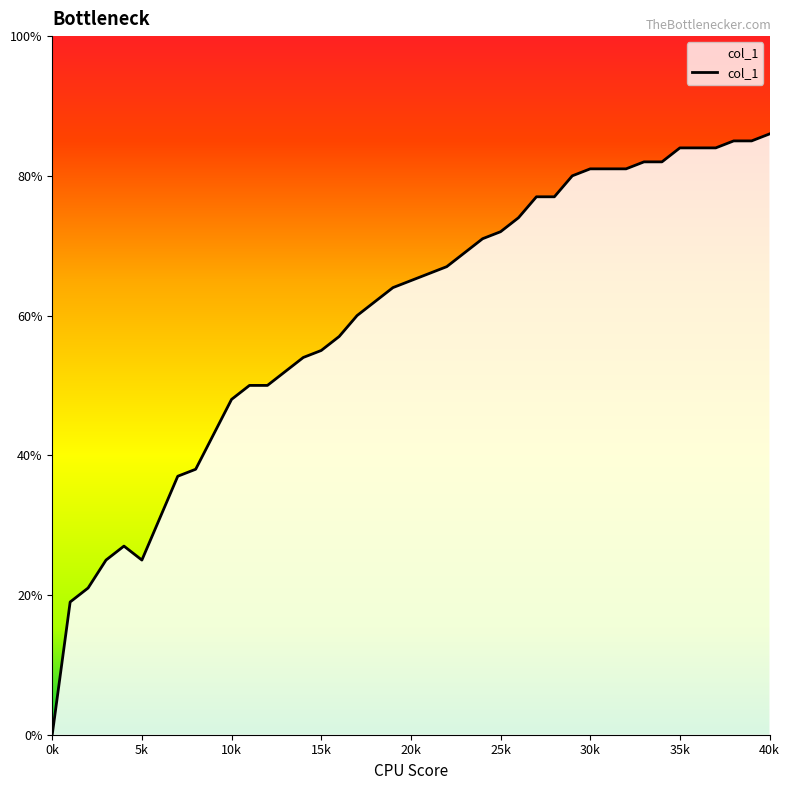

How many points are higher than both their immediate neighbors (excluding endpoints)?

1